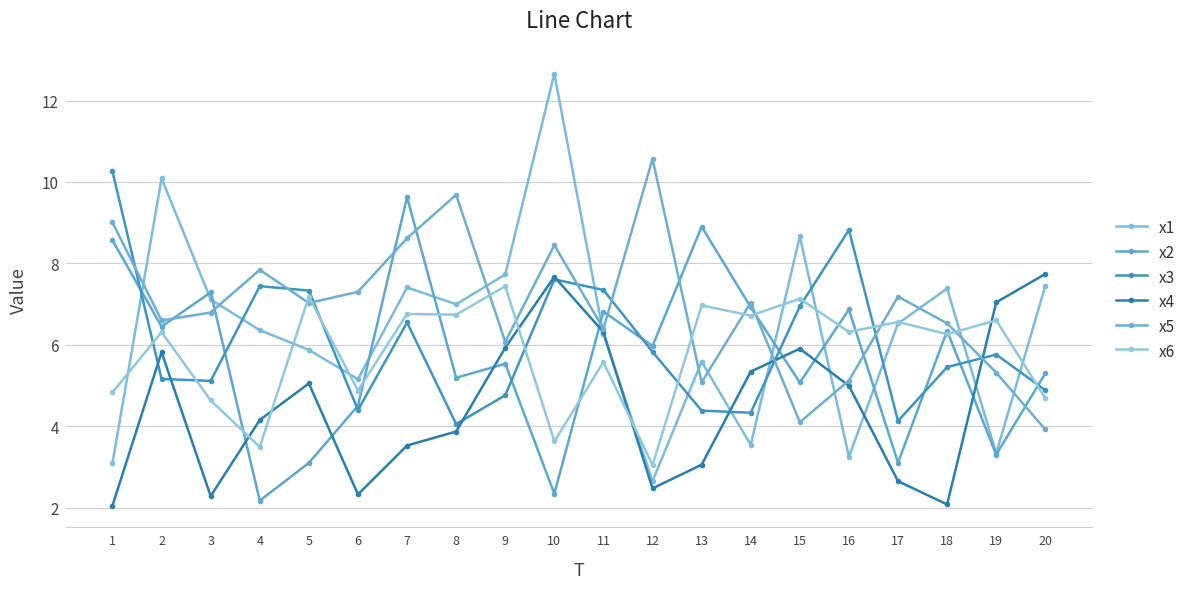

Is this an area chart (filled region under the line)?

No